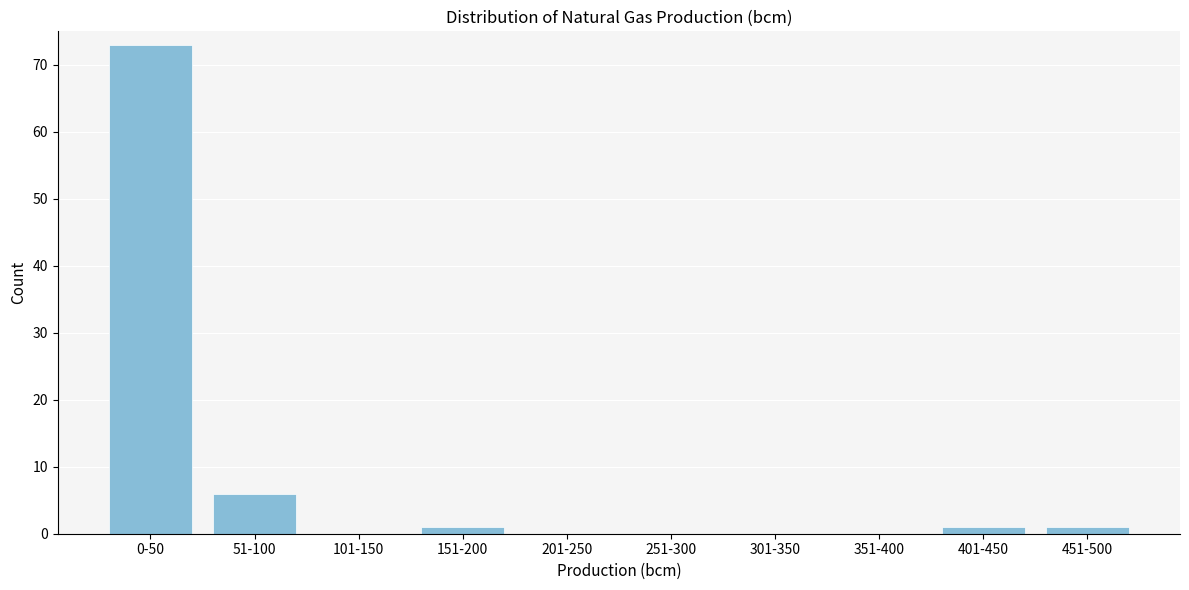

Reading right to left, transcribe all the data shown in this chart.

451-500=1	401-450=1	351-400=0	301-350=0	251-300=0	201-250=0	151-200=1	101-150=0	51-100=6	0-50=73